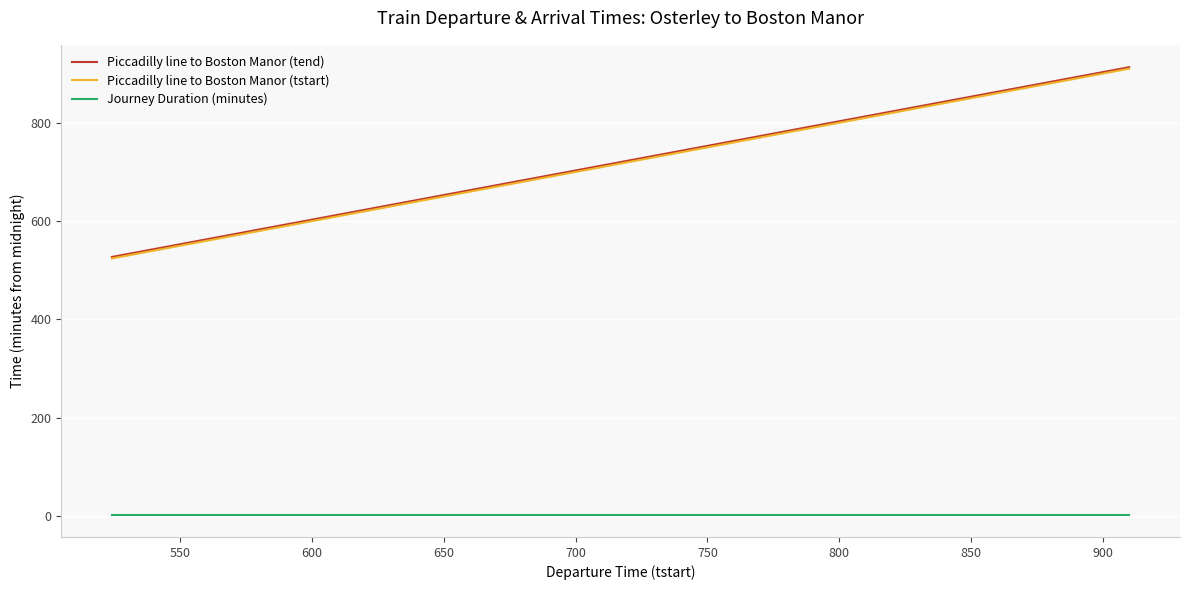

True or false: Piccadilly line to Boston Manor (tstart) and Journey Duration (minutes) intersect in this chart.

False